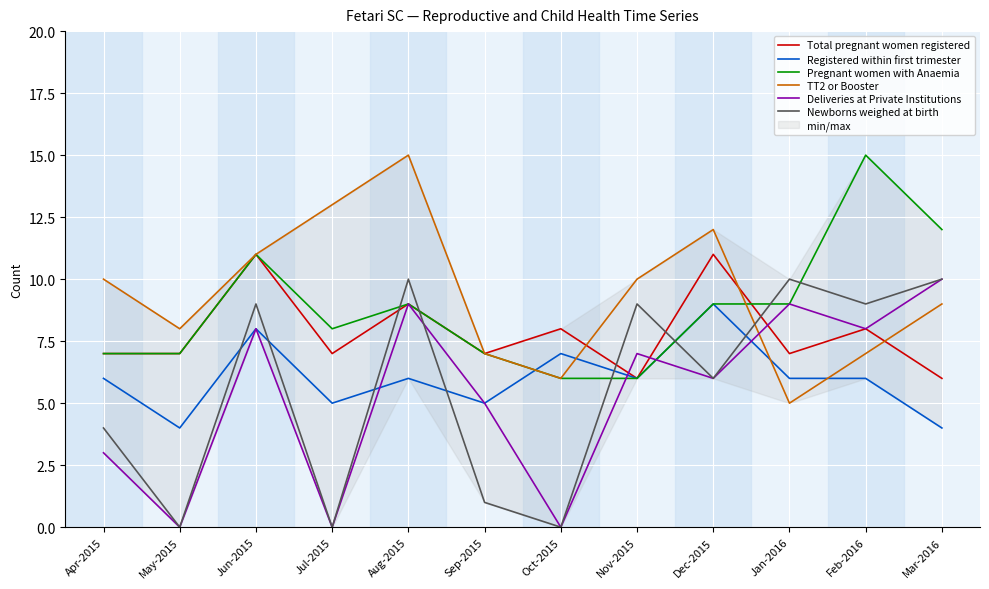

Which label corresponds to the smallest value in the chart?

May-2015